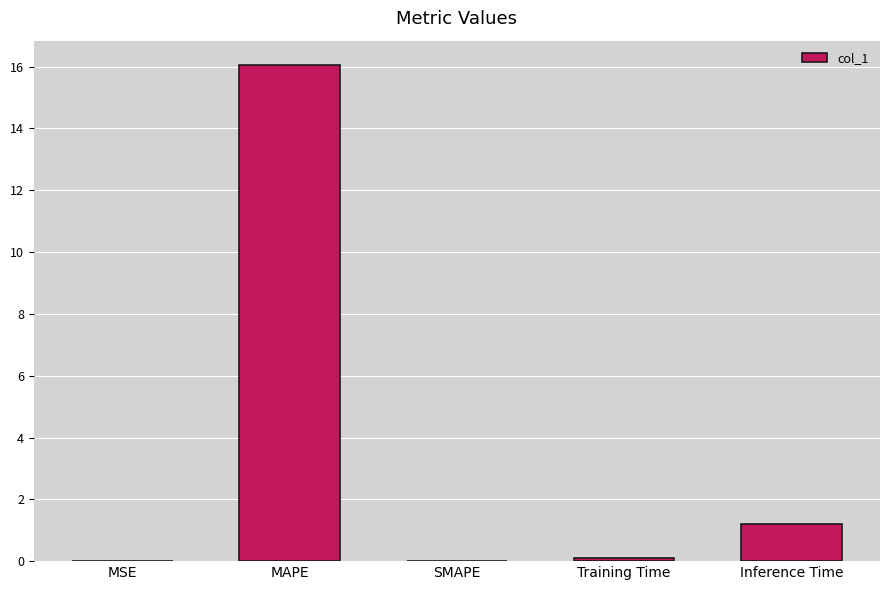

Which has a higher value, Inference Time or MSE?

Inference Time